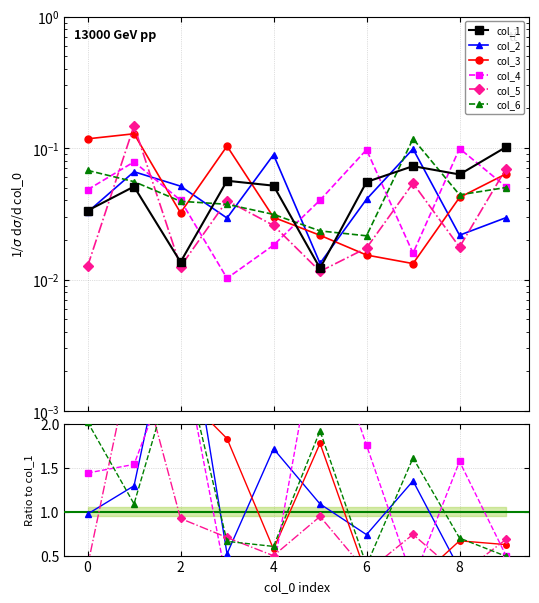

Is the value of col_6 at 6 greater than the value of col_2 at 2?

No